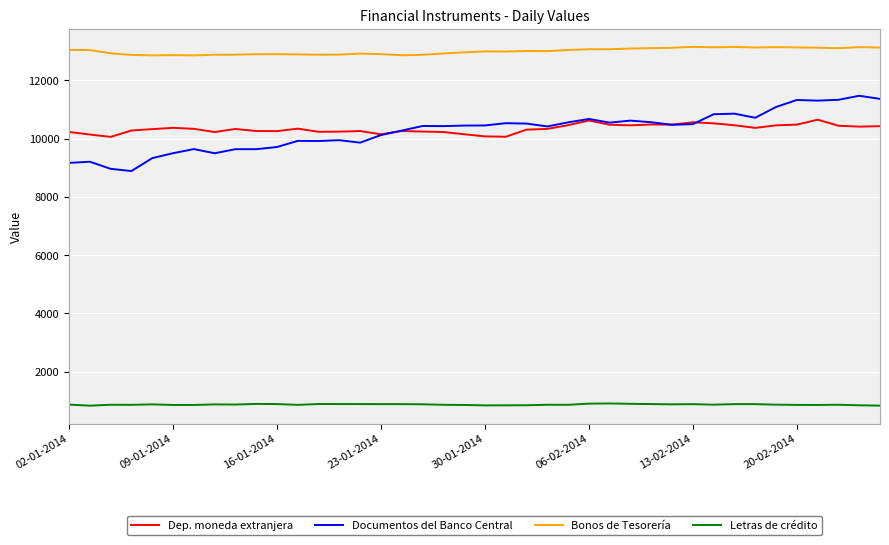

Which series has the largest total across all categories?

Bonos de Tesorería